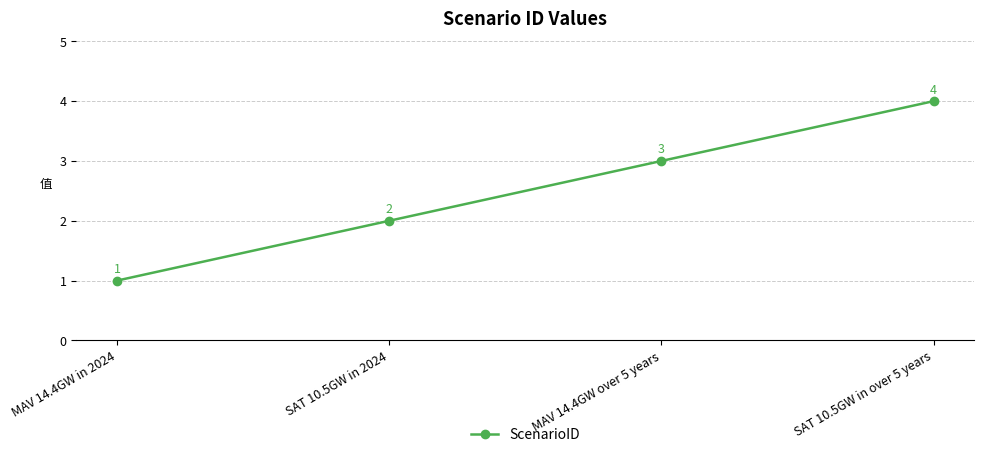

Where is the data nearest to the value 2?

SAT 10.5GW in 2024